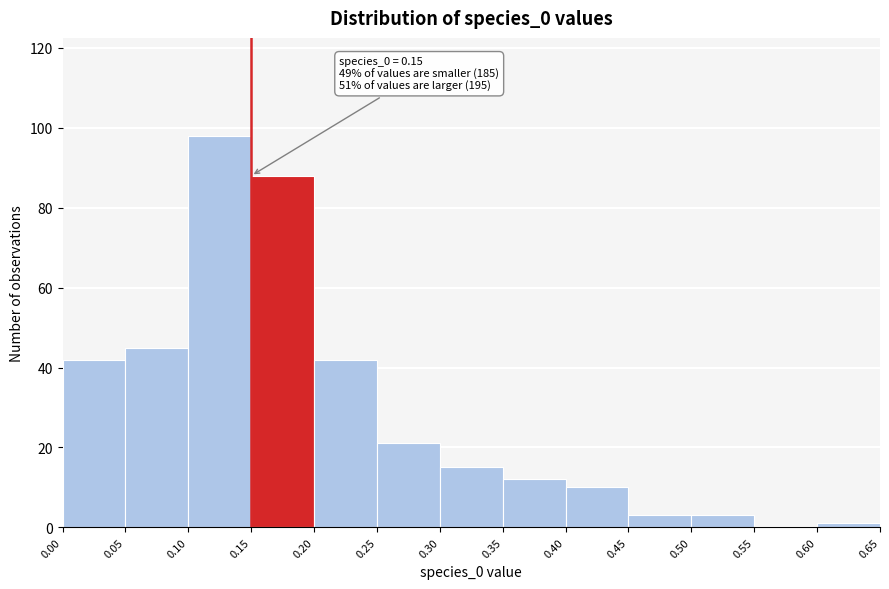

Which range on the x-axis has the tallest bar?

0.10 to 0.15